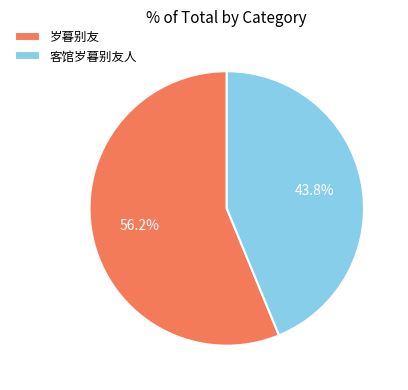

What is the majority slice?

岁暮别友